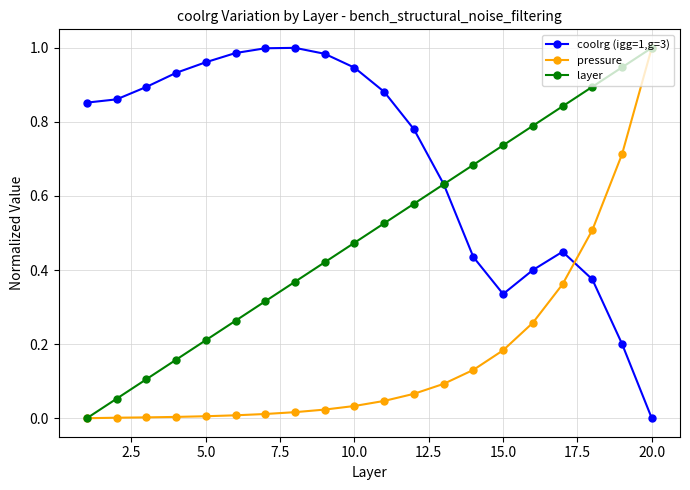

List the series in order of their overall mean, lowest first.

pressure, layer, coolrg (igg=1,g=3)